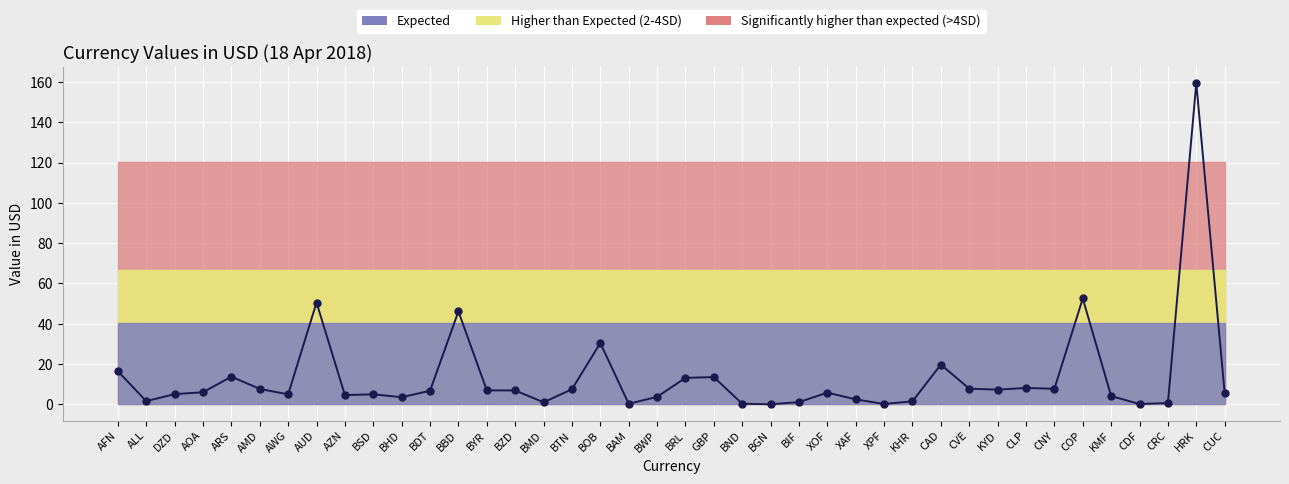

Is it true that the value at BDT is 6.8?

True